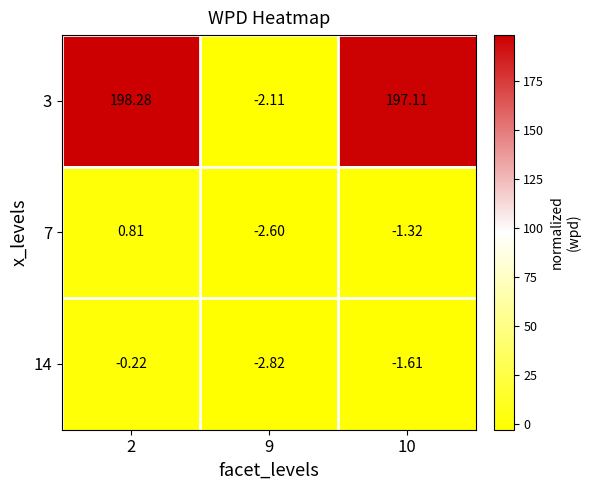

At which category does the chart reach its minimum across all series?

9